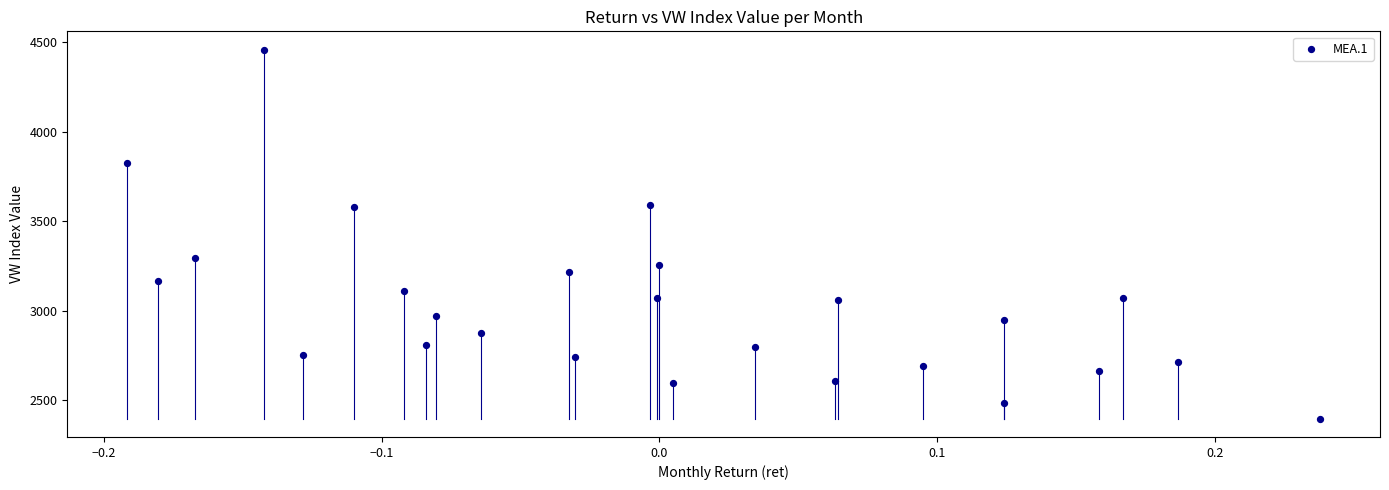

What is the range of Y values (max minus min)?

2061.0